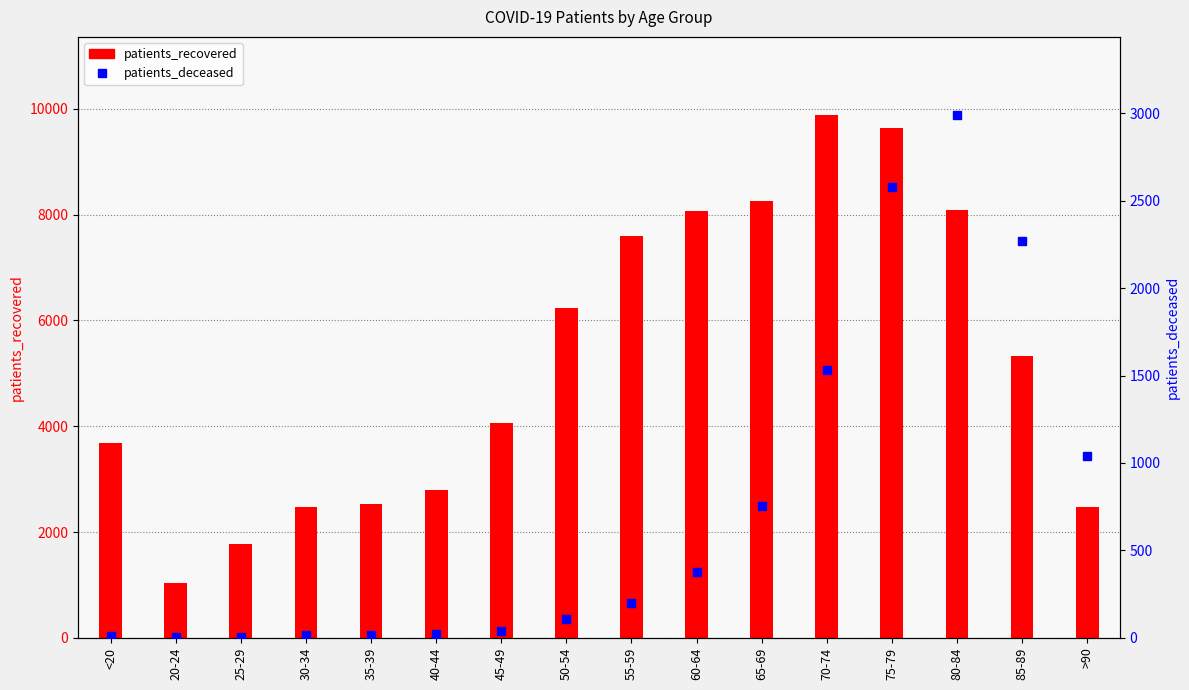

What is the maximum value for patients_deceased?

2988